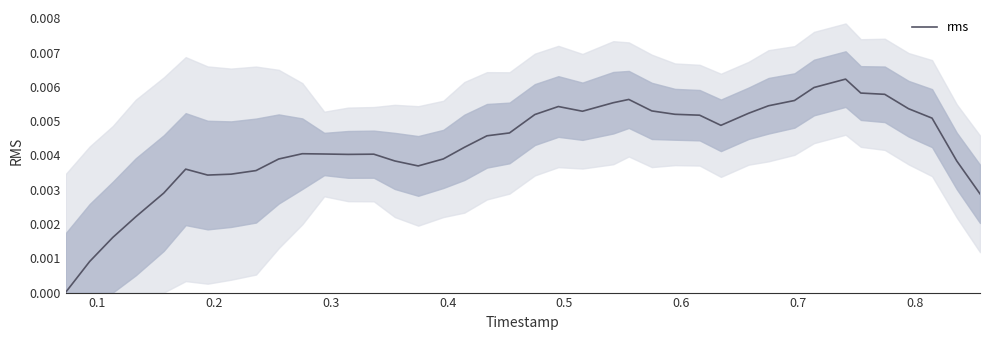

Is it true that the value at 11 is 0.0?

False